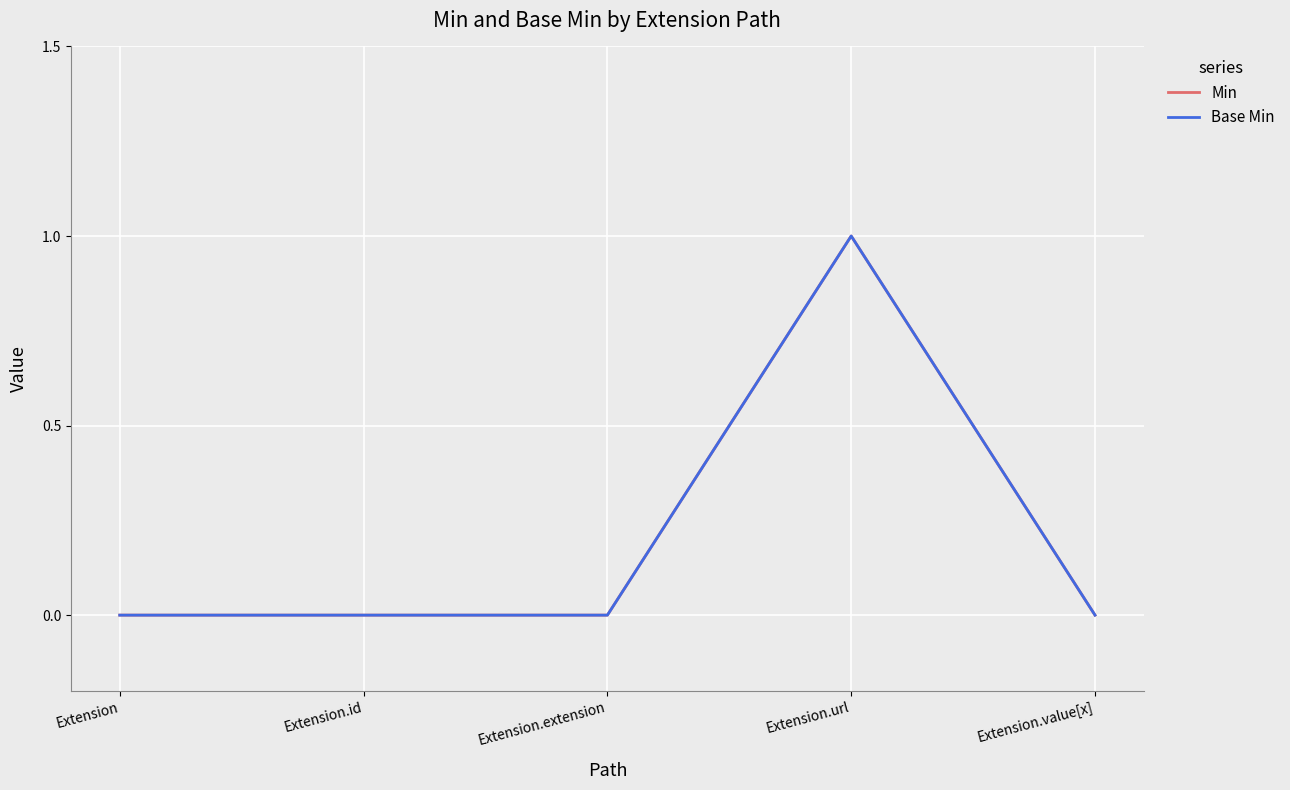

At which category is the sum across all series the highest?

Extension.url